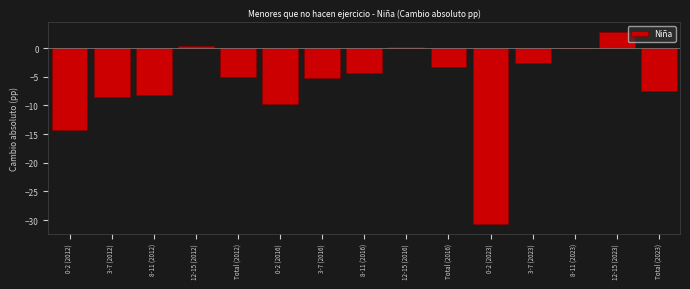

Which label corresponds to the largest value in the chart?

12-15 (2023)